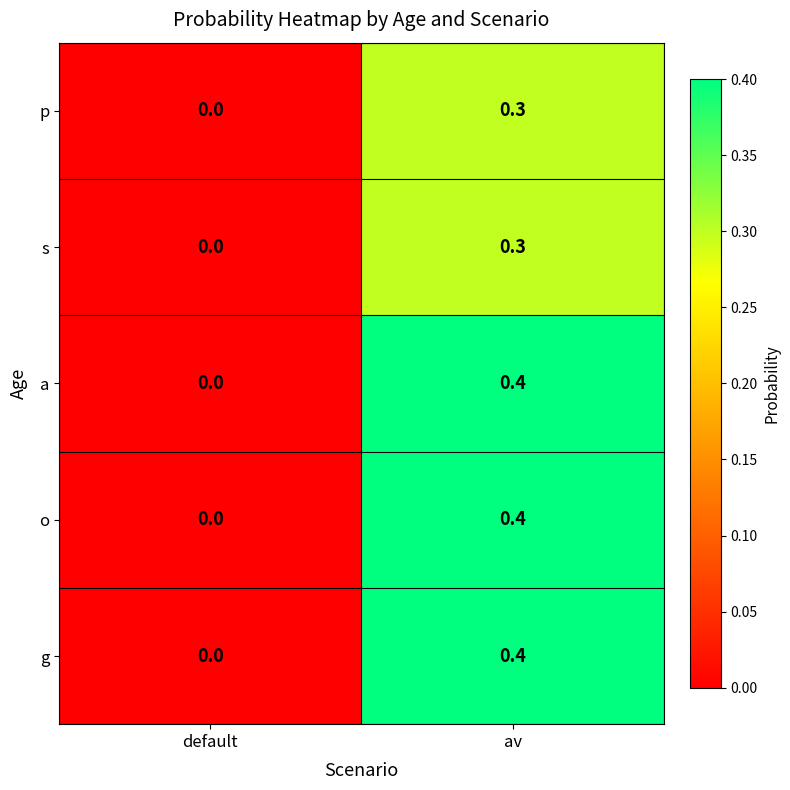

Rank the categories by a value from lowest to highest.

default, av